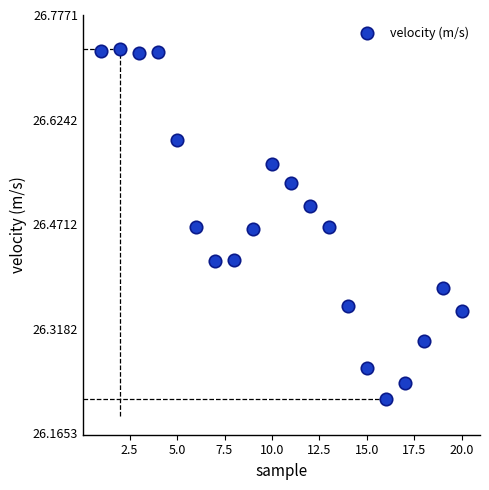

What is the range of Y values (max minus min)?

0.5